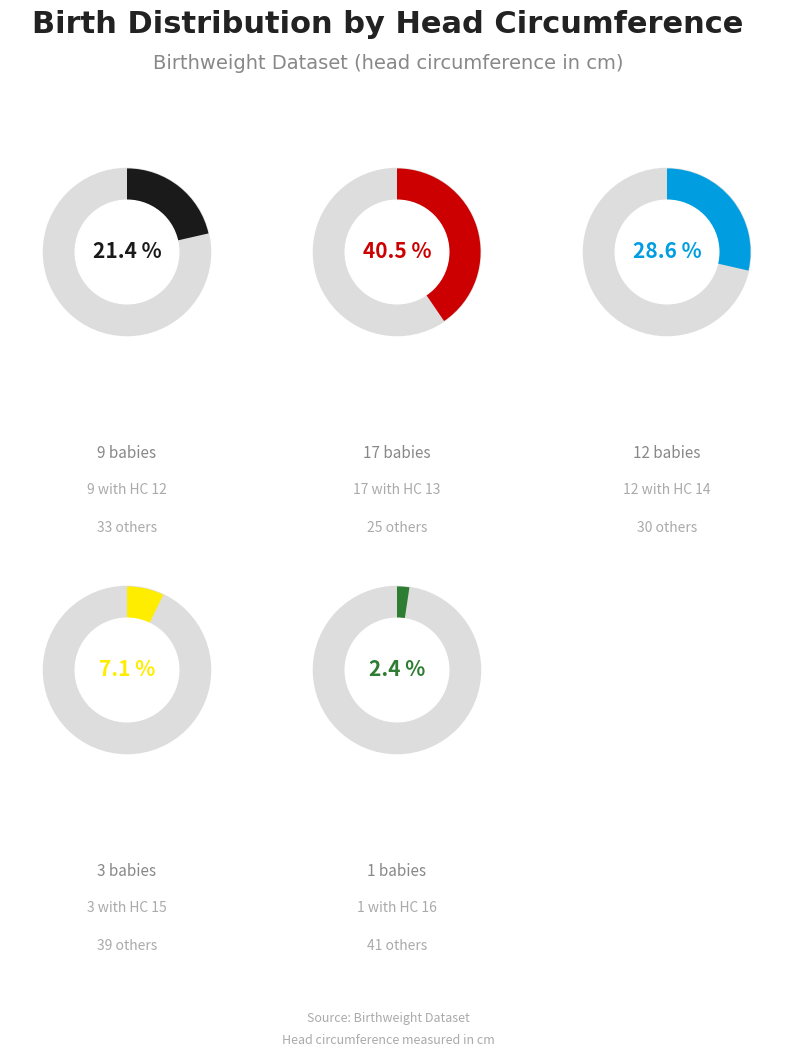

Rank the categories by value from lowest to highest.

16, 15, 12, 14, 13